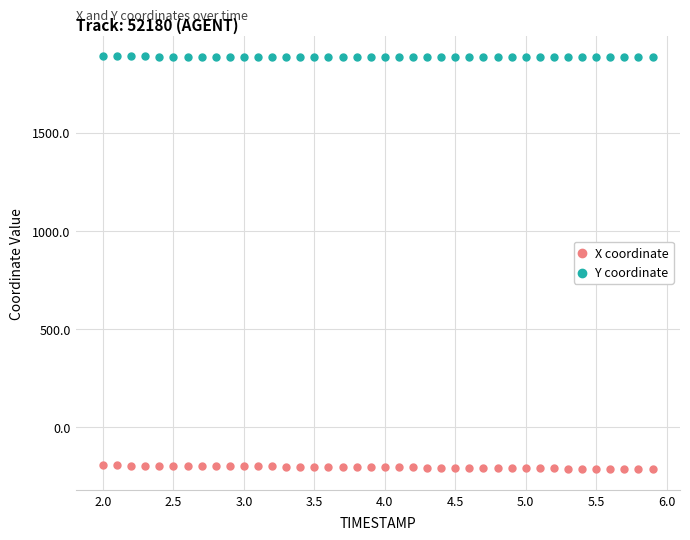

Which series reaches the maximum Y coordinate?

Y coordinate